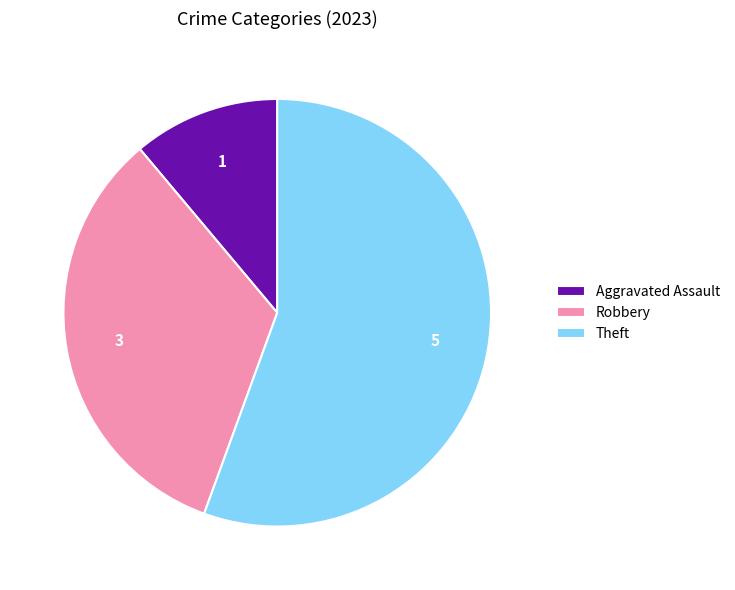

True or false: Aggravated Assault accounts for 11% of the total.

True